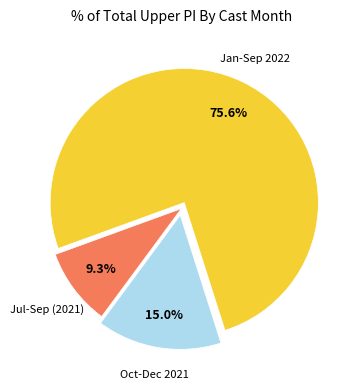

To the nearest percent, what is the difference between the largest and smallest slice percentages?

66%